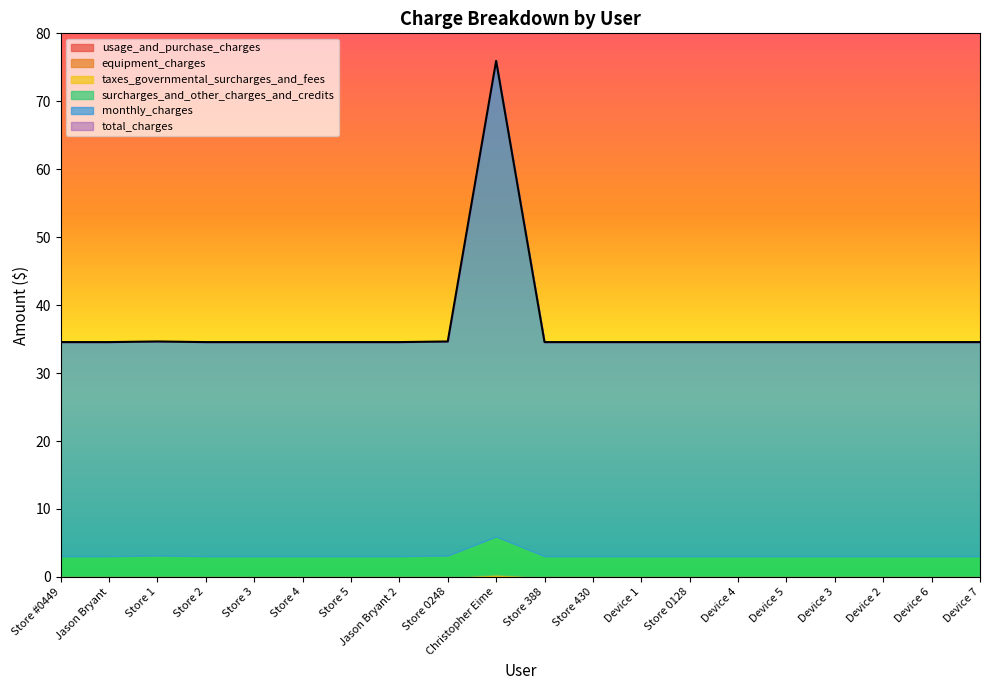

True or false: surcharges_and_other_charges_and_credits and taxes_governmental_surcharges_and_fees cross at least once.

False